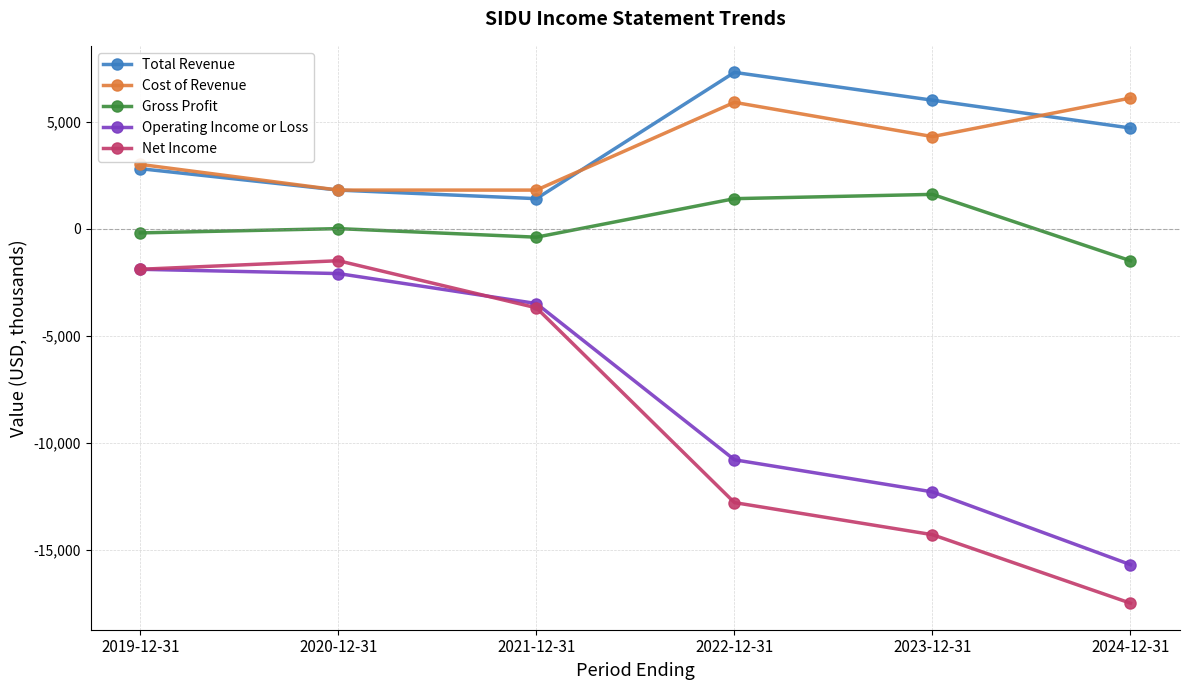

Reading left to right, extract all data points from this chart.

Total Revenue: 2019-12-31=2800	2020-12-31=1800	2021-12-31=1400	2022-12-31=7300	2023-12-31=6000	2024-12-31=4700
Cost of Revenue: 2019-12-31=3000	2020-12-31=1800	2021-12-31=1800	2022-12-31=5900	2023-12-31=4300	2024-12-31=6100
Gross Profit: 2019-12-31=-200	2020-12-31=0	2021-12-31=-400	2022-12-31=1400	2023-12-31=1600	2024-12-31=-1500
Operating Income or Loss: 2019-12-31=-1900	2020-12-31=-2100	2021-12-31=-3500	2022-12-31=-10800	2023-12-31=-12300	2024-12-31=-15700
Net Income: 2019-12-31=-1900	2020-12-31=-1500	2021-12-31=-3700	2022-12-31=-12800	2023-12-31=-14300	2024-12-31=-17500